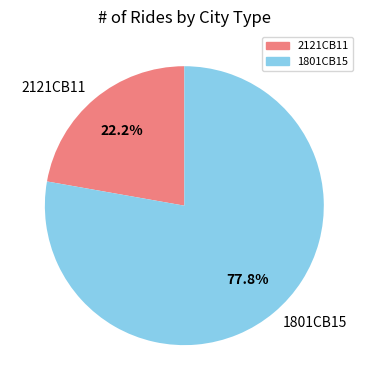

To the nearest percent, what is the average slice percentage?

50%